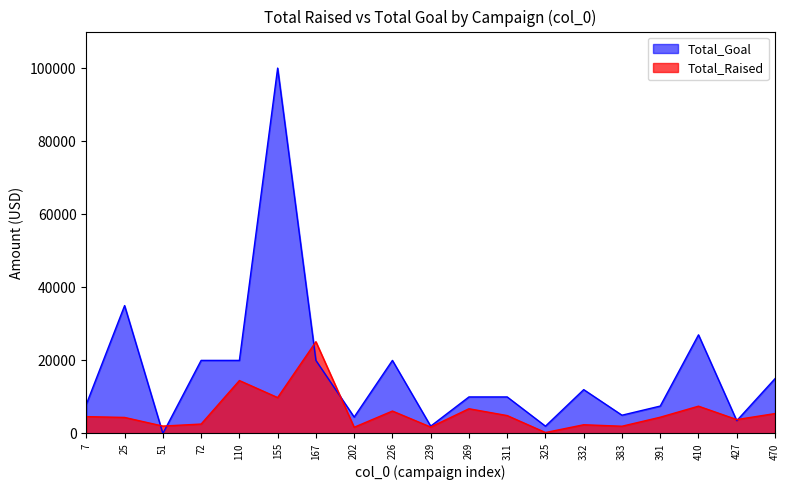

At which category does Total_Goal reach its first local valley?

51